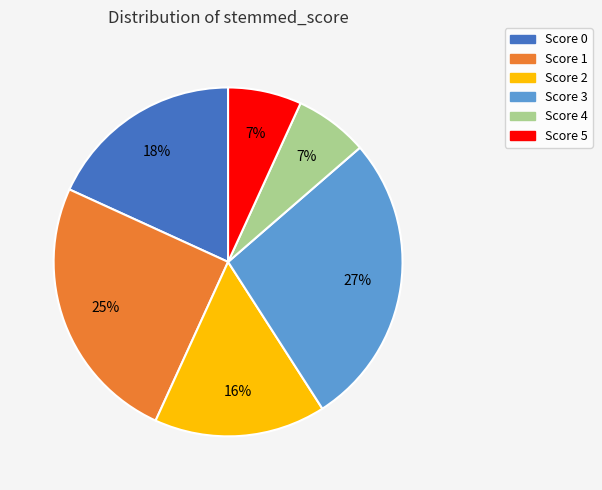

Is Score 2 the majority of the pie?

No